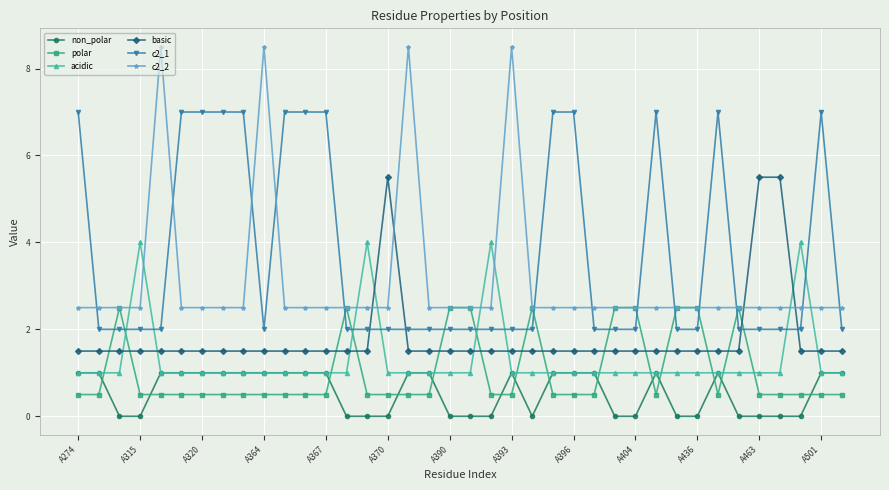

Which series has the largest total across all categories?

c2_1